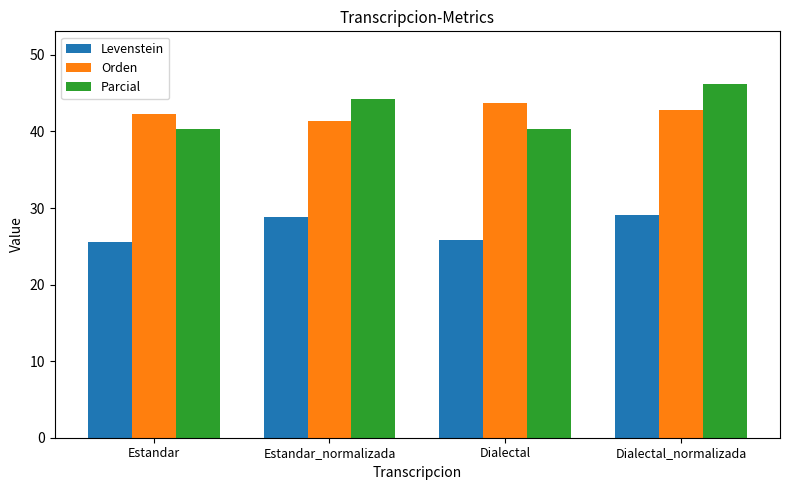

Which label corresponds to the largest value in the chart?

Dialectal_normalizada